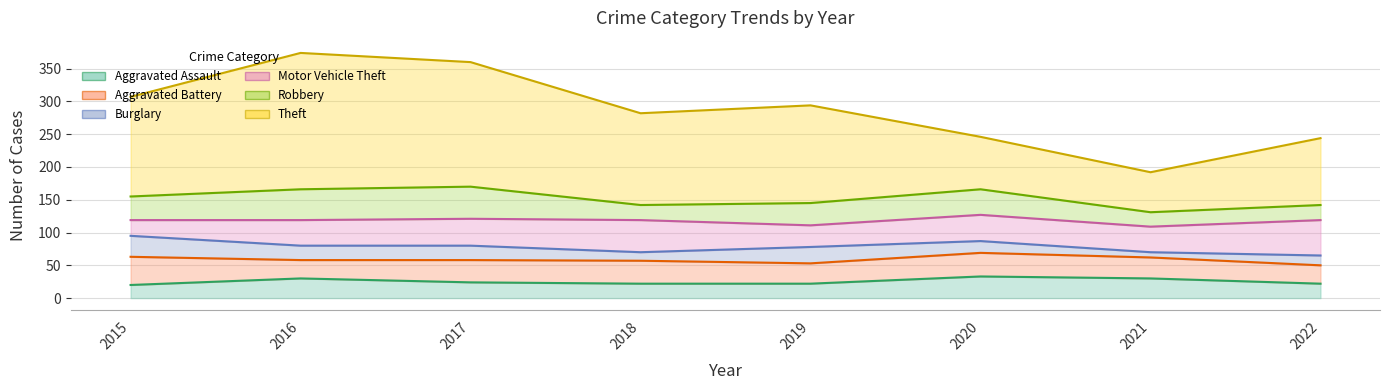

Which series has the widest spread of values?

Theft